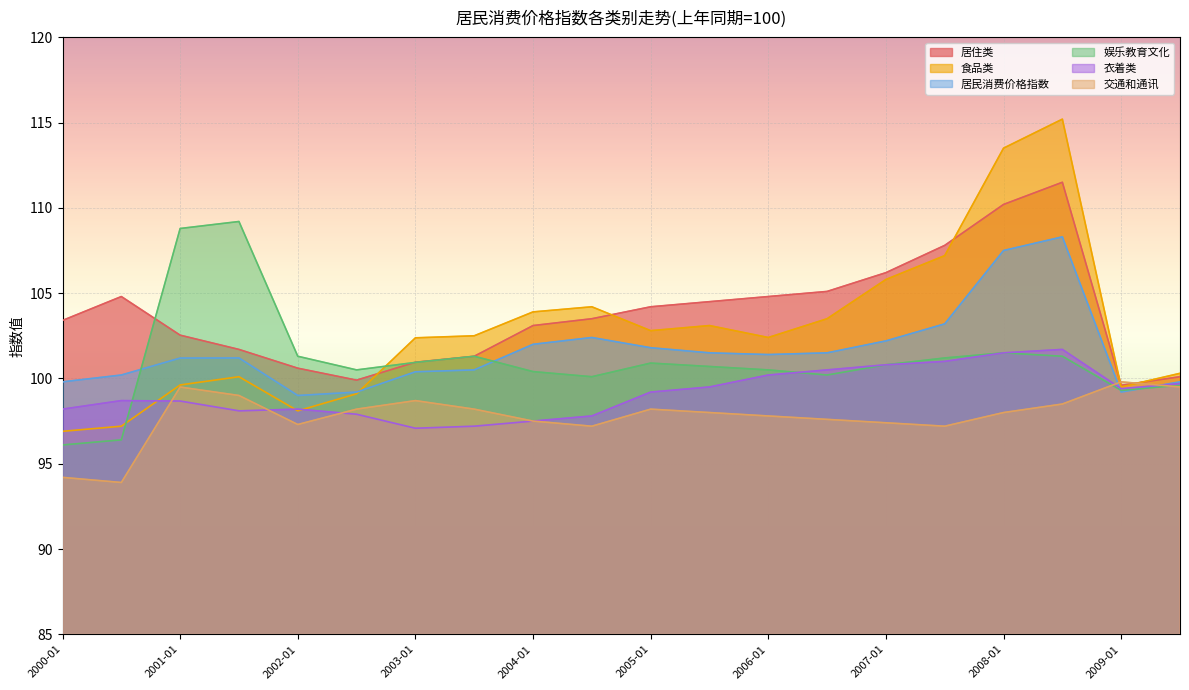

At how many categories does at least one series exceed 108?

4